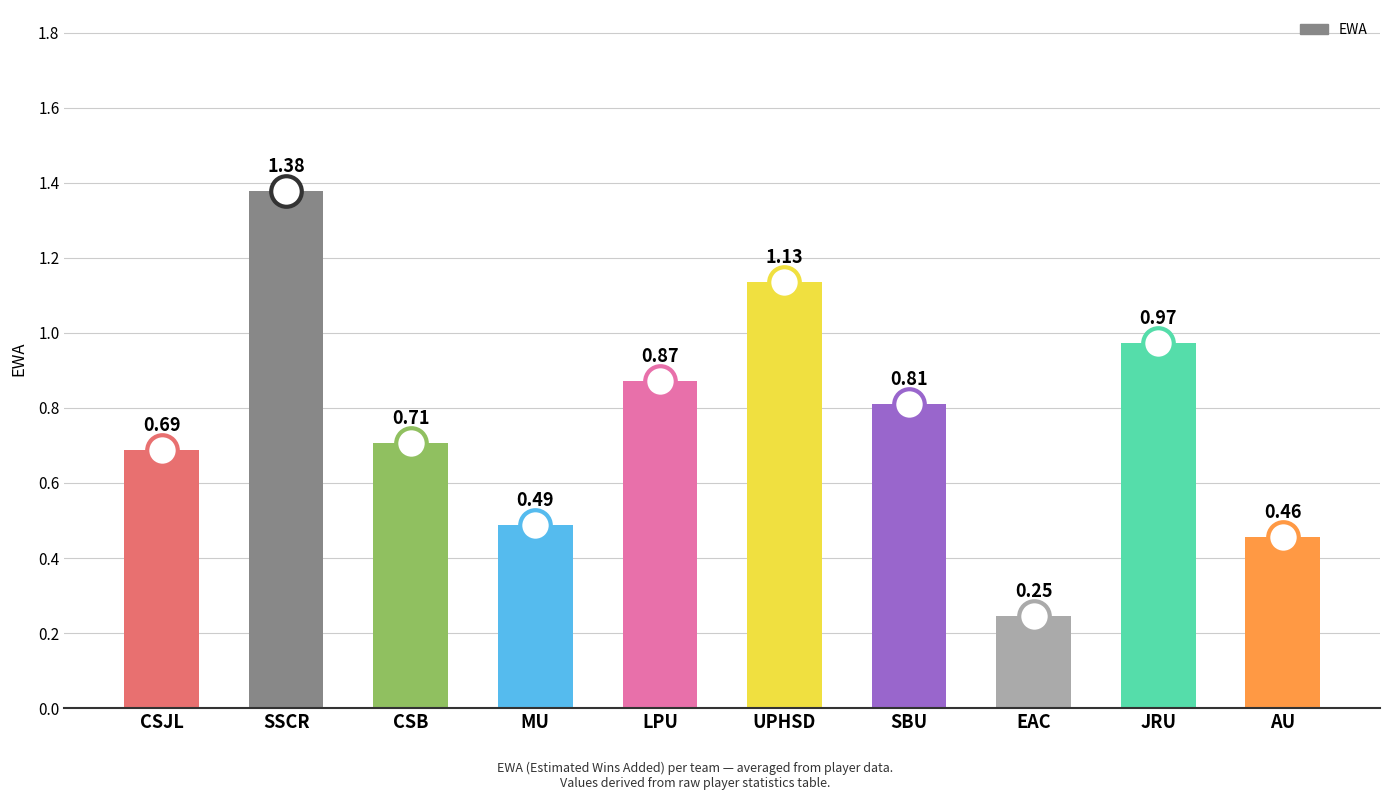

Which label corresponds to the smallest value in the chart?

EAC